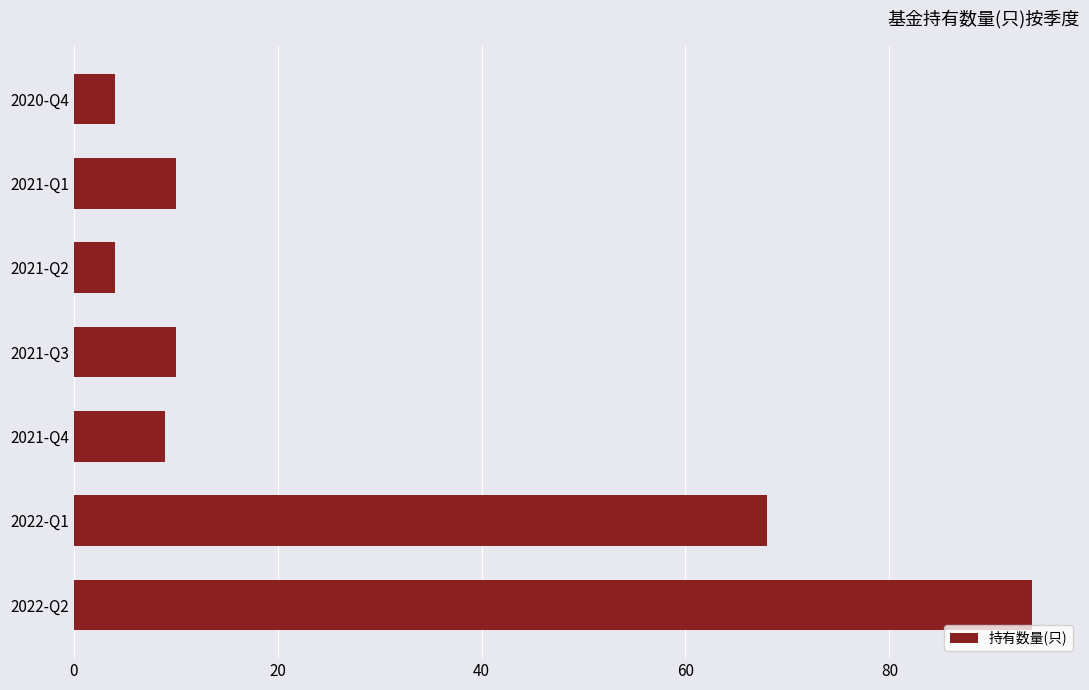

Which has a higher value, 2021-Q3 or 2020-Q4?

2021-Q3